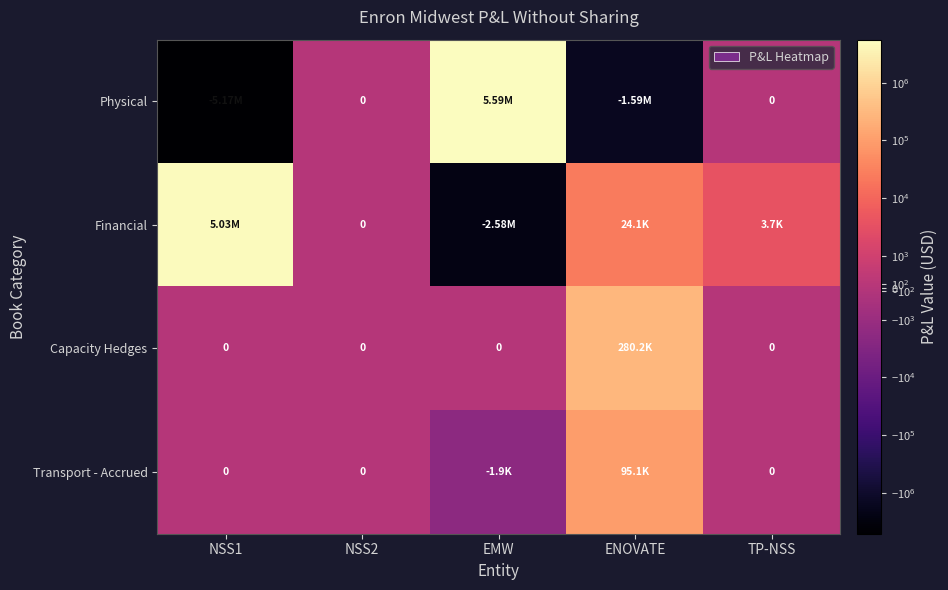

List the labels in order of Financial value, smallest first.

EMW, NSS2, TP-NSS, ENOVATE, NSS1